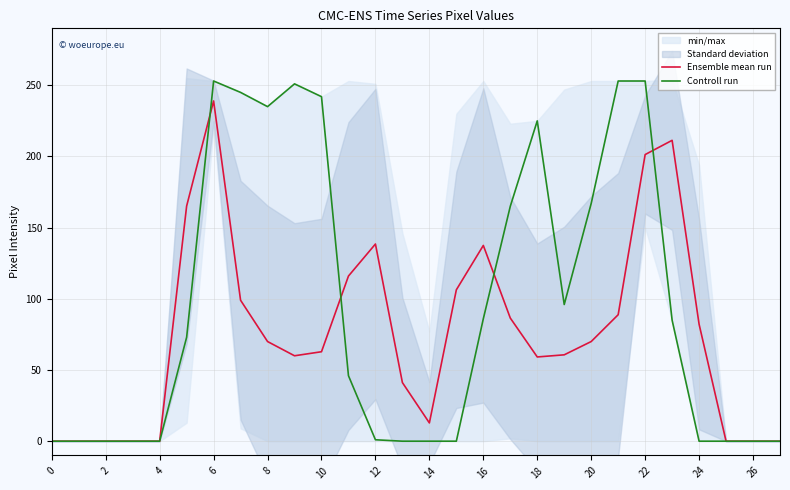

What is the maximum value for Ensemble mean run?

239.0